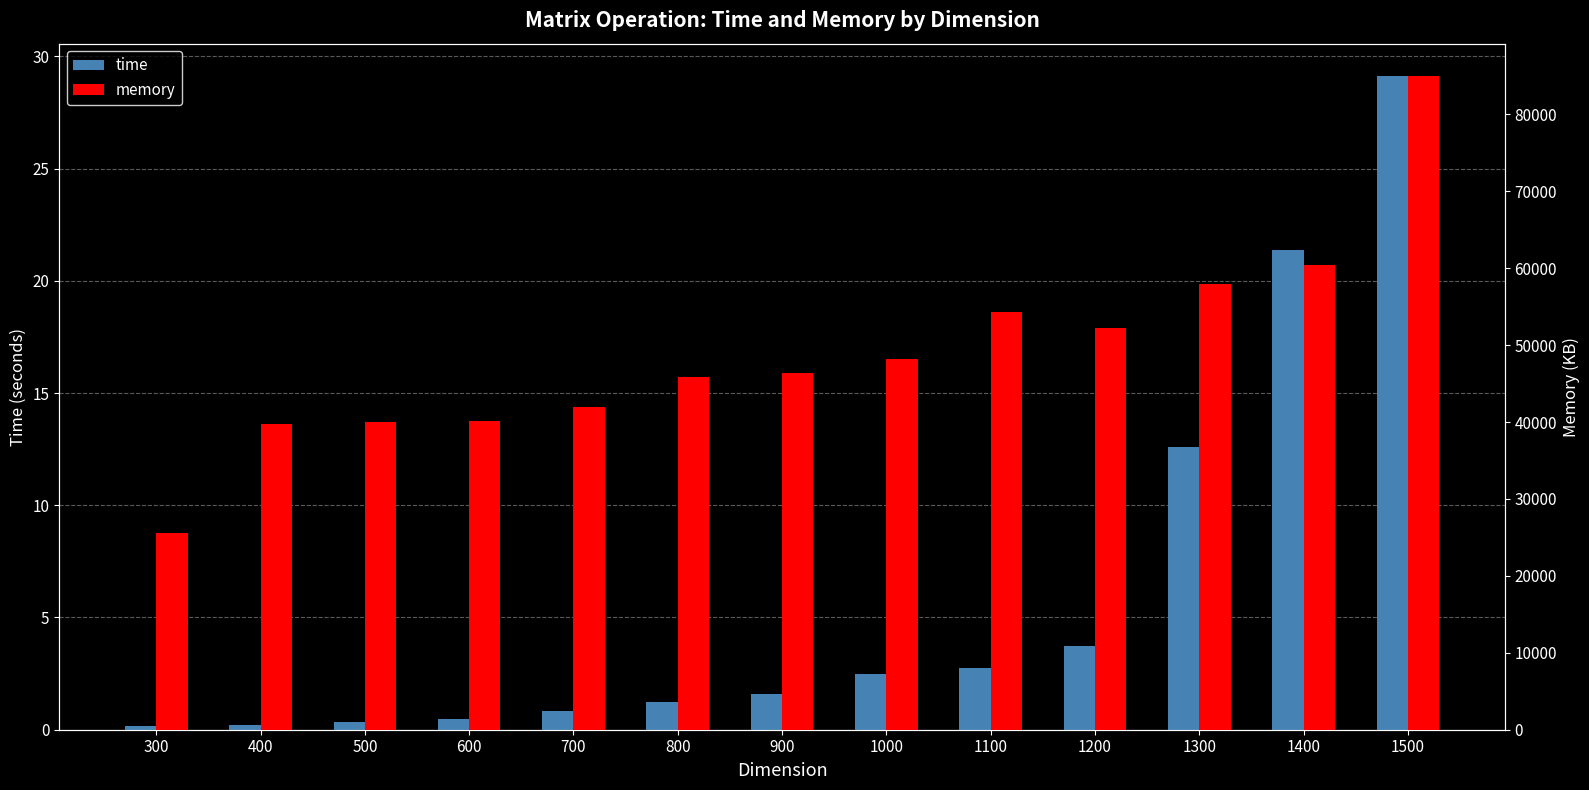

What are all the series names shown in the legend?

time, memory